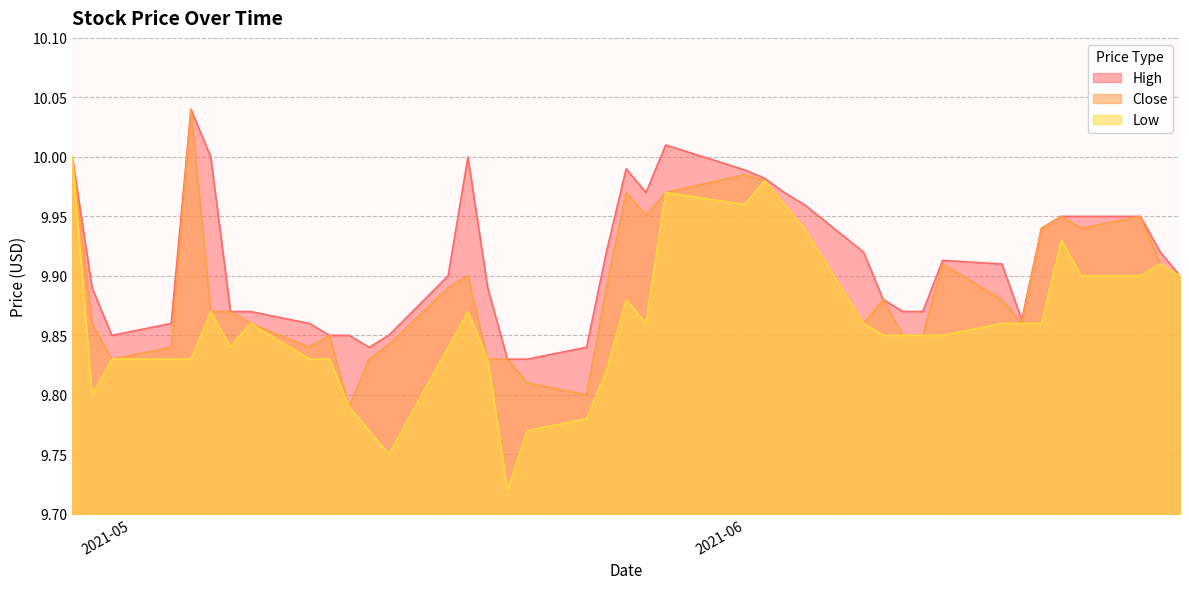

List the series in order of their overall mean, highest first.

High, Close, Low